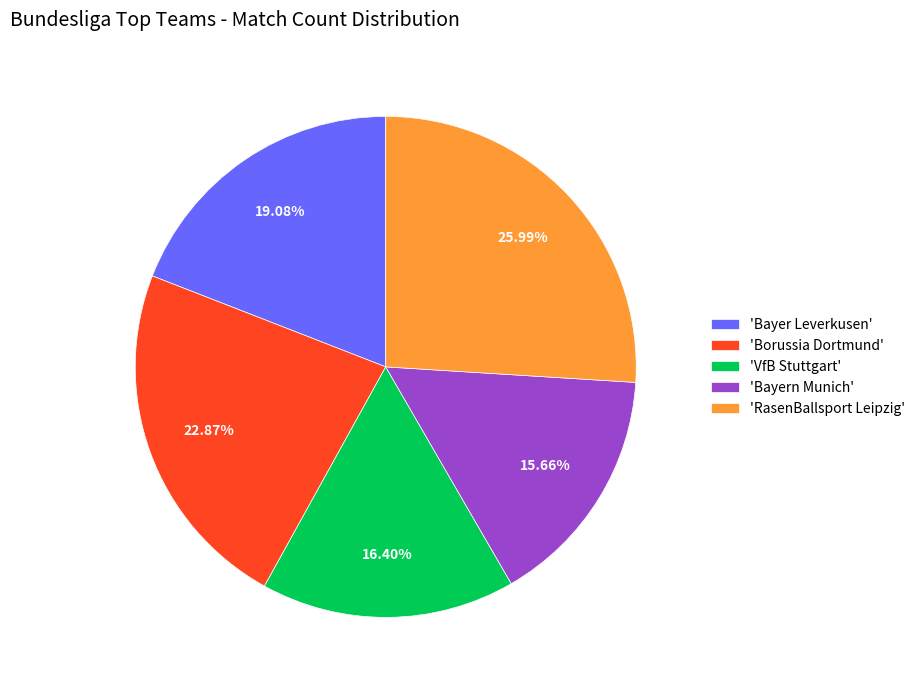

How many segments does this pie chart have?

5